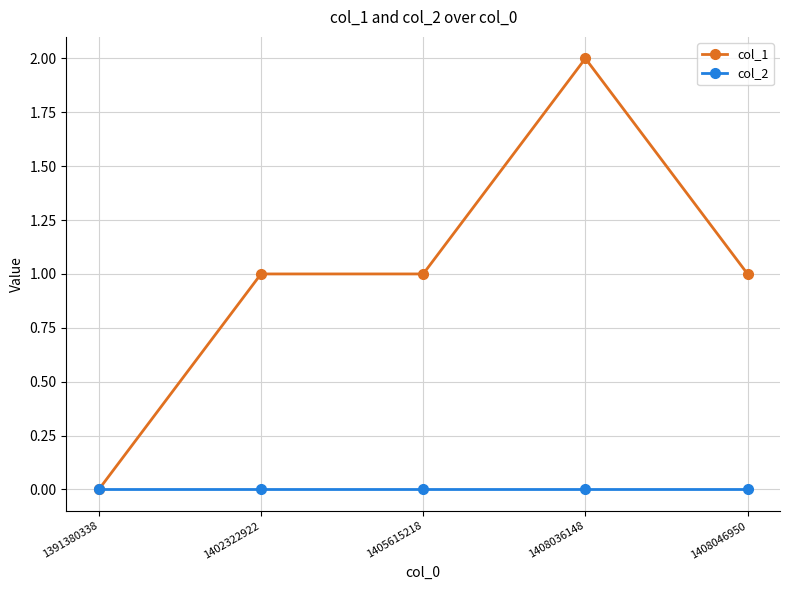

At which category is the sum across all series the highest?

1408036148